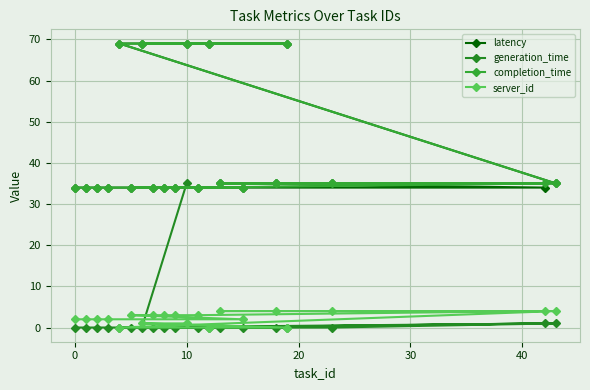

True or false: generation_time has a value of -13 at 11.

False